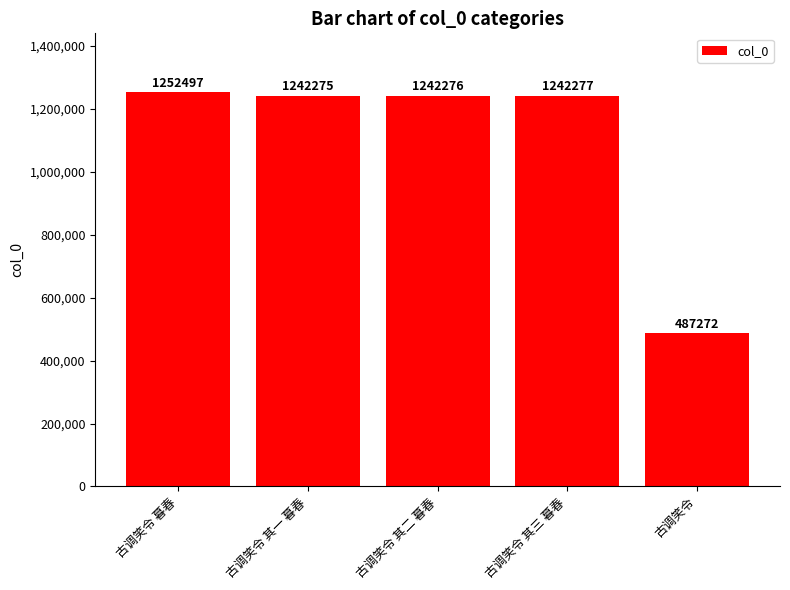

How many bars are there in total?

5